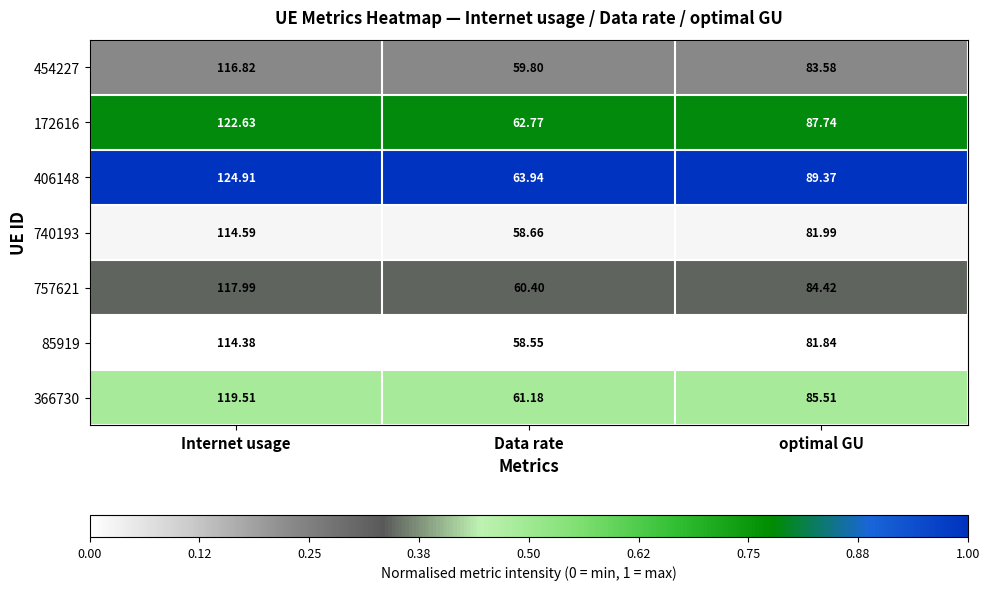

How many data points does each series have?

3